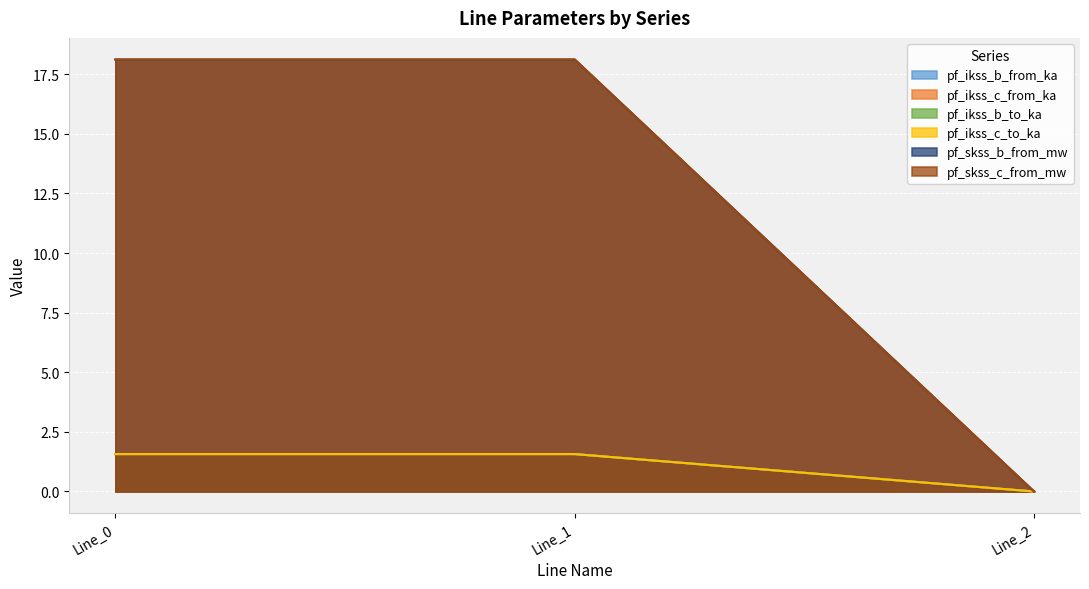

What is the maximum value shown in the chart?

18.1